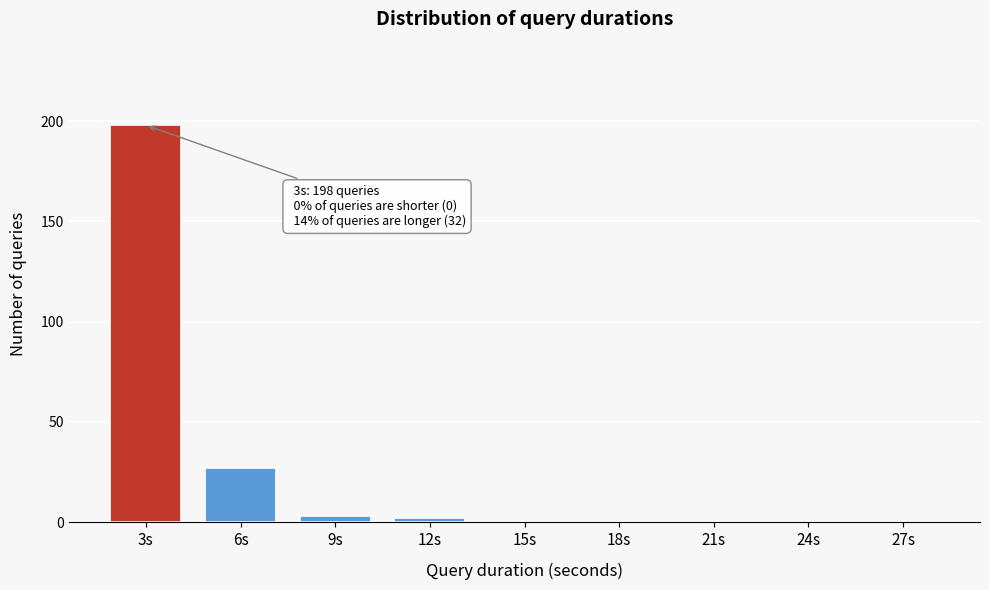

Reading left to right, list all the values displayed in this chart.

3s=198	6s=27	9s=3	12s=2	15s=0	18s=0	21s=0	24s=0	27s=0